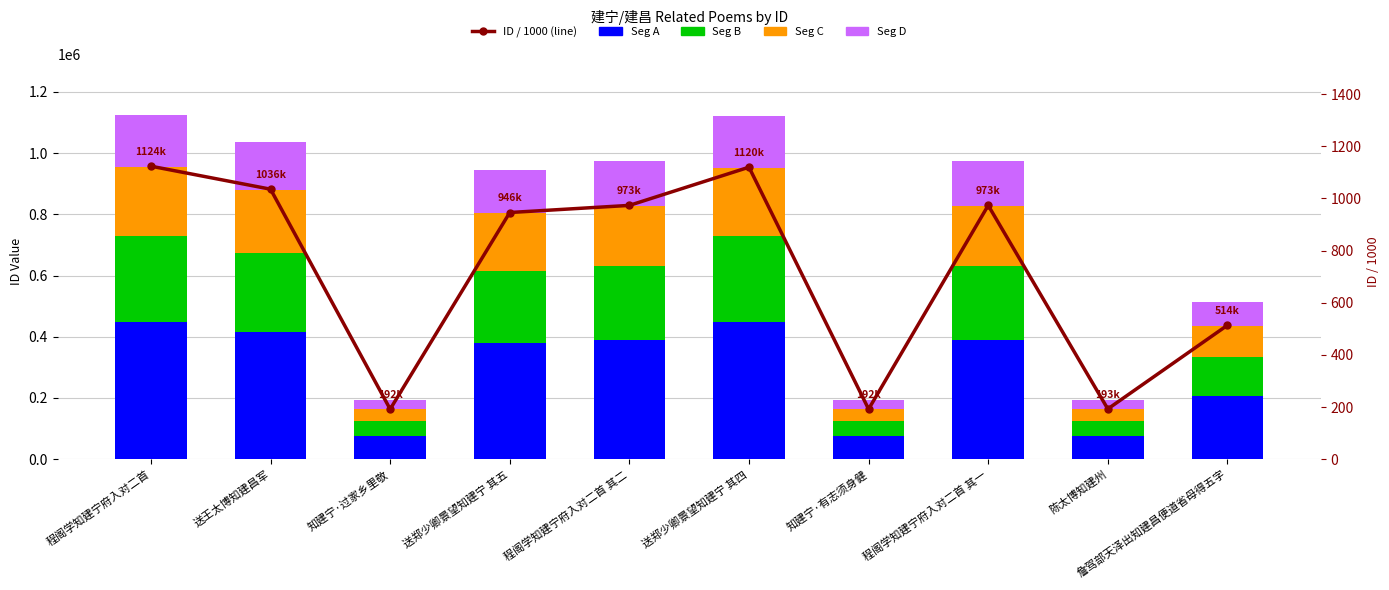

Is the value of Seg B at 送郑少卿景望知建宁 其五 greater than the value of Seg C at 程阁学知建宁府入对二首?

Yes